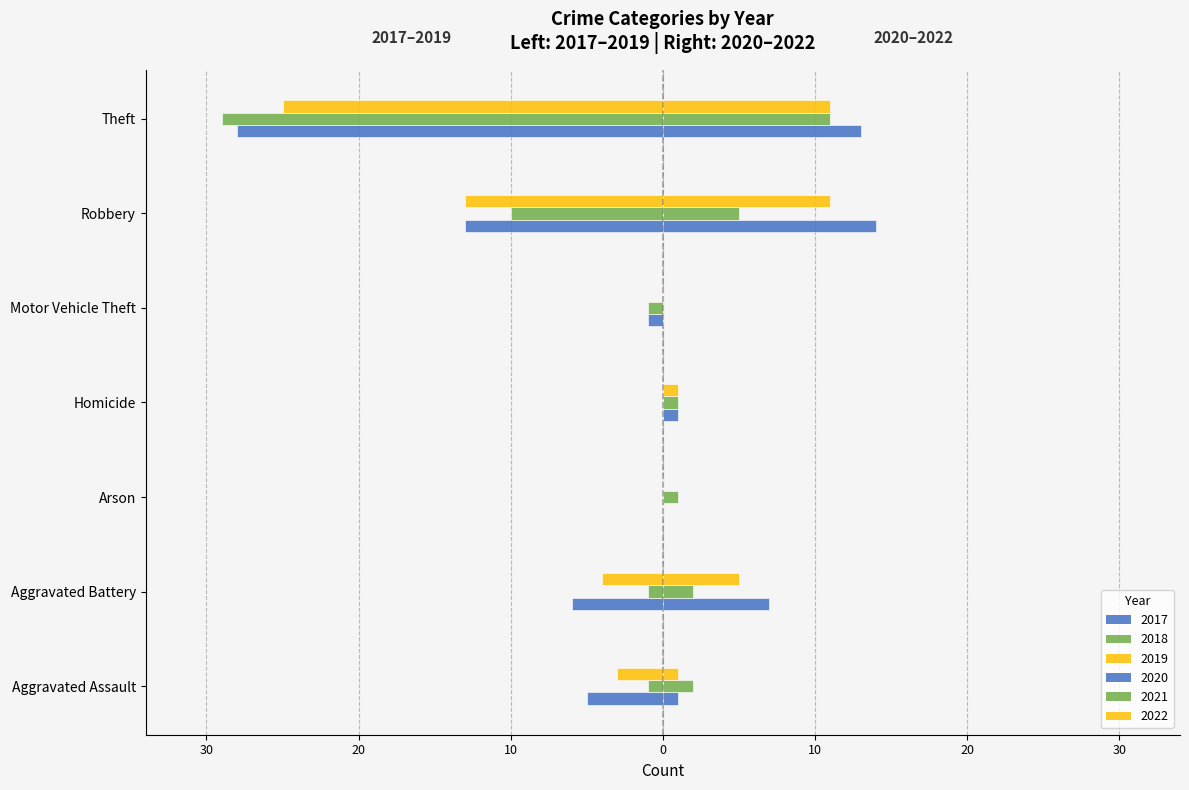

What is the approximate value of 2021 at Theft, to the nearest 5?

10